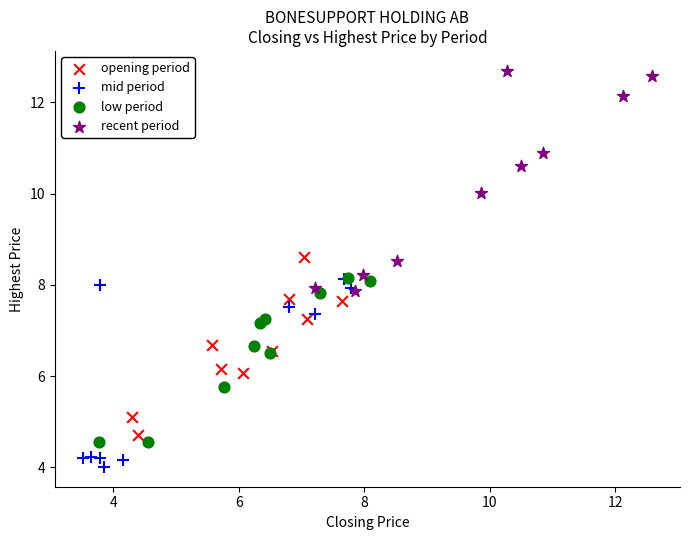

Which series contains the lowest Y value?

mid period